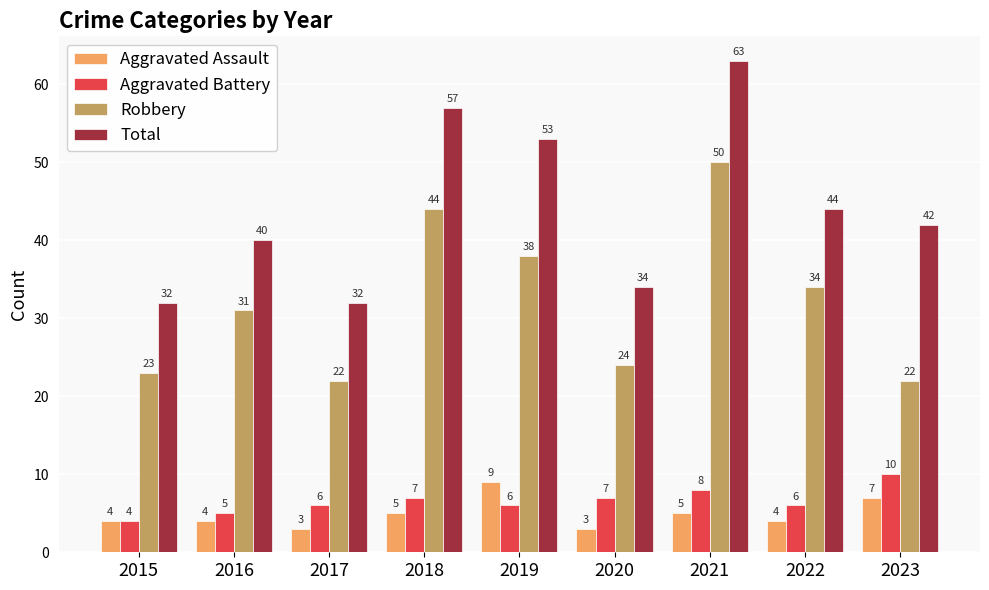

What is the sum of the Robbery values at 2016 and 2020?

55